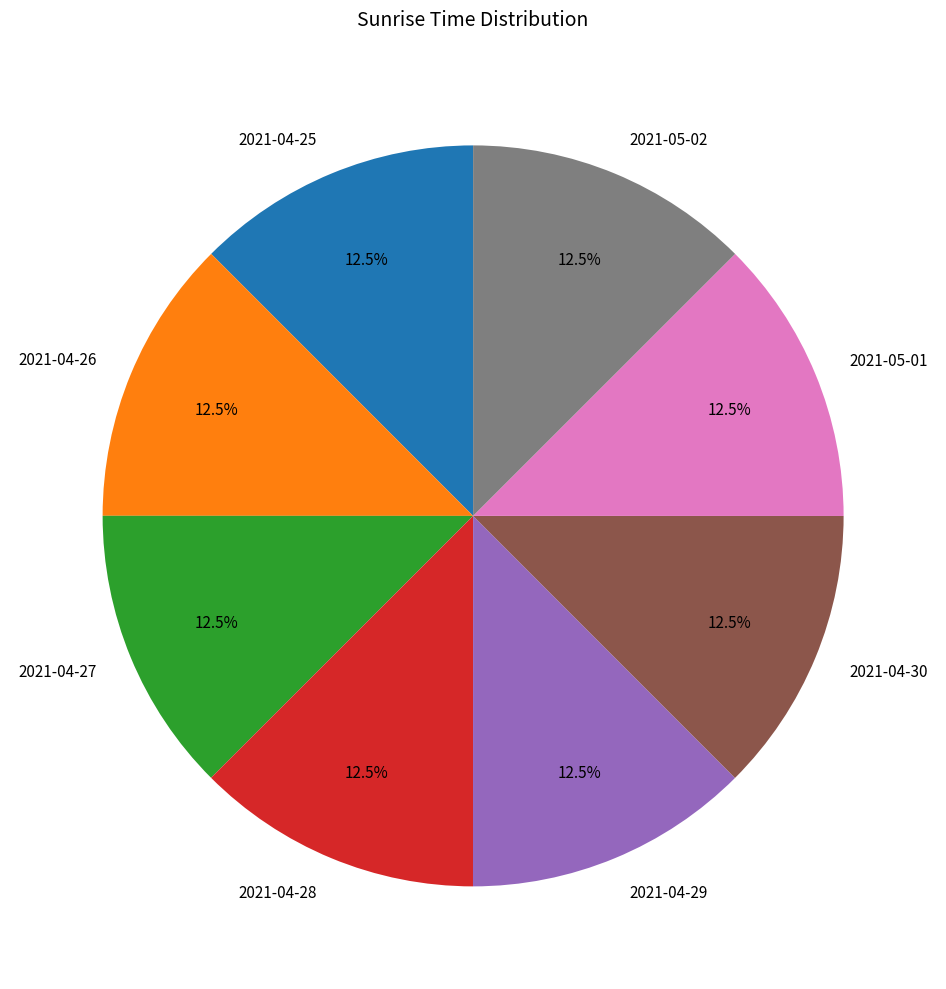

How many segments does this pie chart have?

8